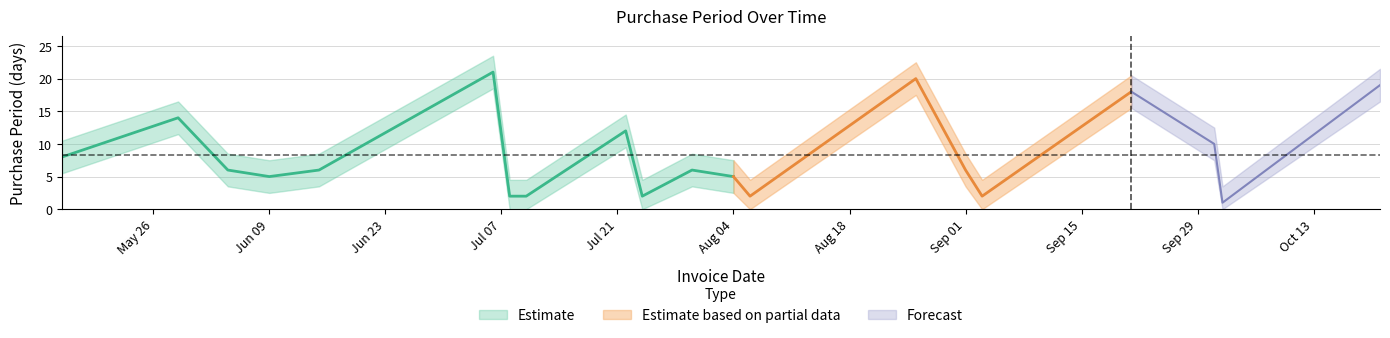

Reading left to right, what are all the values shown in this chart?

2015-05-15=8	2015-05-29=14	2015-06-04=6	2015-06-09=5	2015-06-15=6	2015-07-06=21	2015-07-08=2	2015-07-10=2	2015-07-22=12	2015-07-24=2	2015-07-30=6	2015-08-04=5	2015-08-06=2	2015-08-26=20	2015-09-01=6	2015-09-03=2	2015-09-21=18	2015-10-01=10	2015-10-02=1	2015-10-21=19